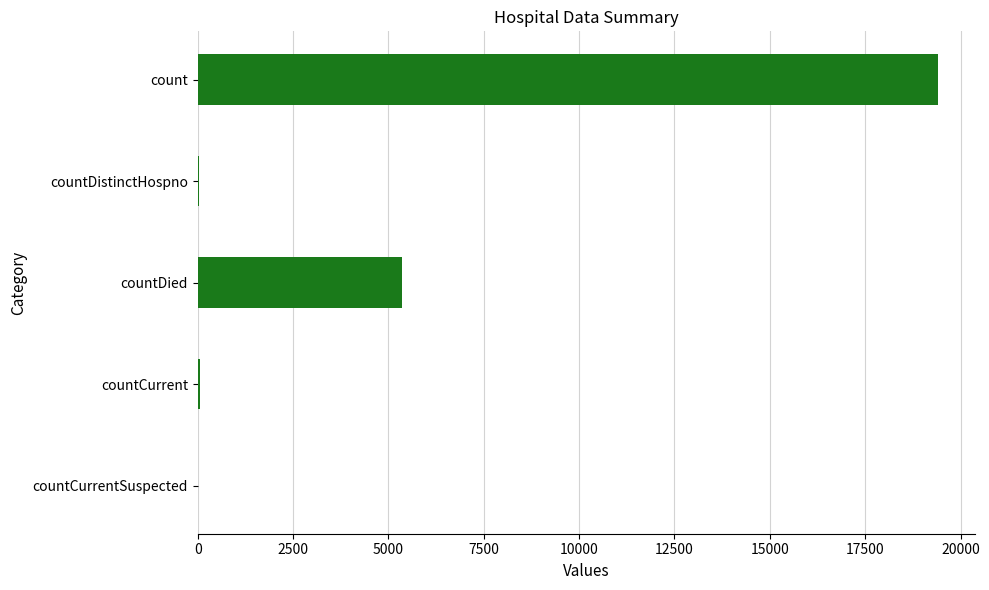

Is it true that the value at countCurrentSuspected is -12661?

False